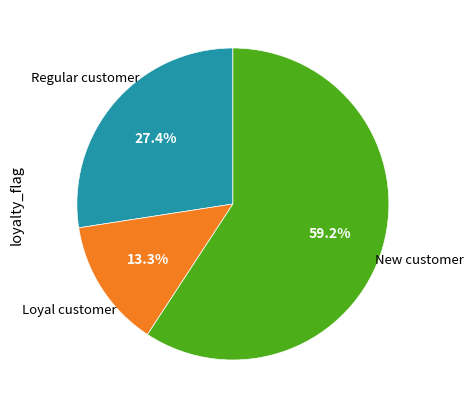

What is the ratio of the value at Regular customer to the value at Loyal customer?

2.1